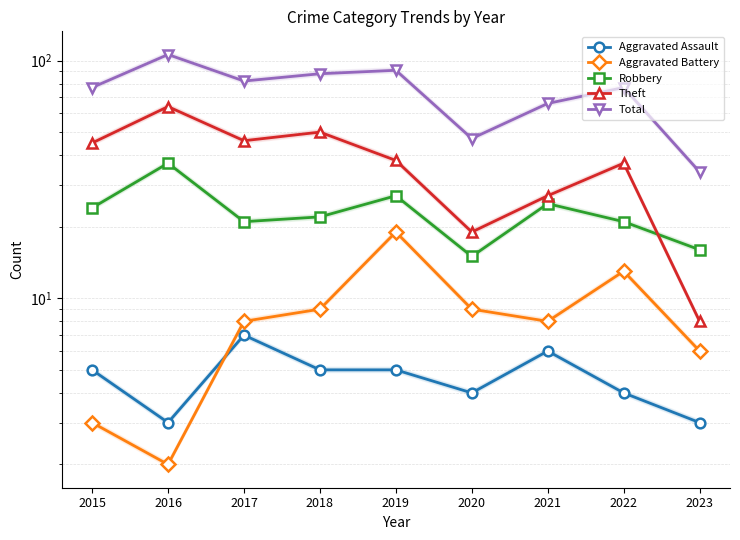

Does the chart have visible grid lines?

Yes